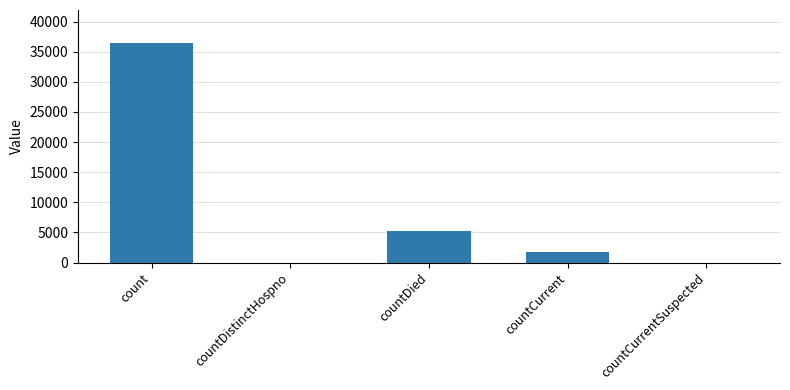

At which label is the value closest to 18223?

countDied